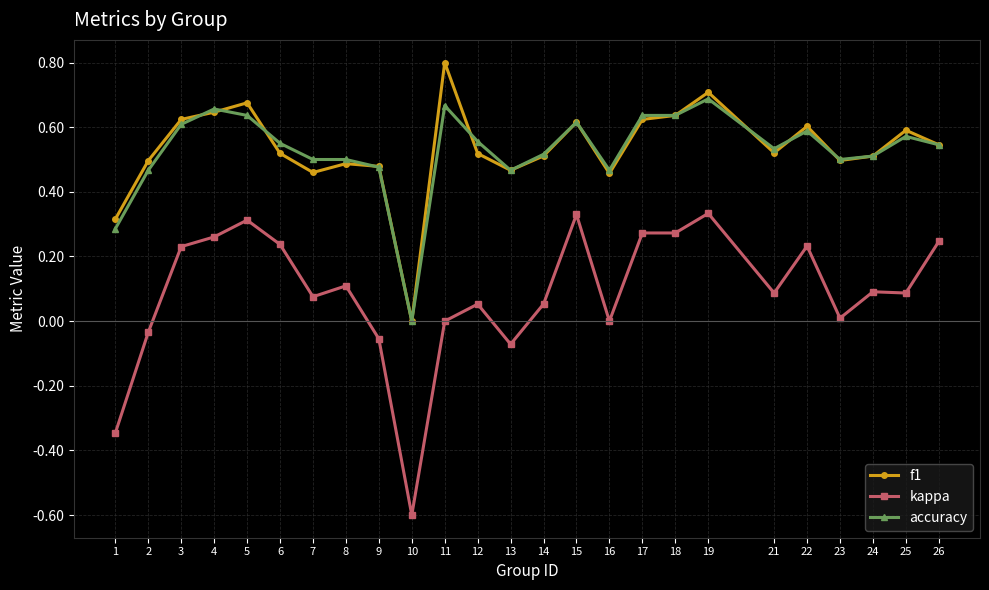

True or false: kappa and accuracy intersect in this chart.

False